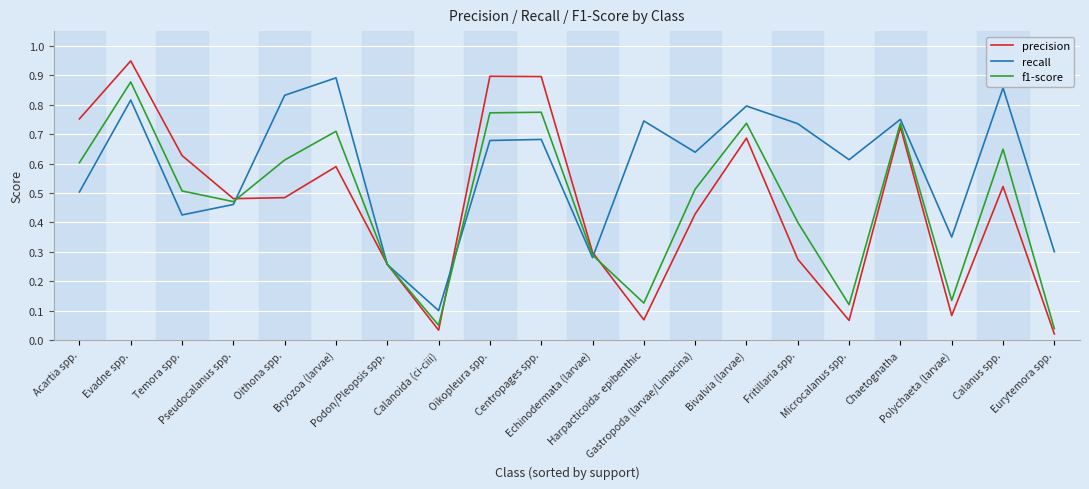

Which series has the widest spread of values?

precision